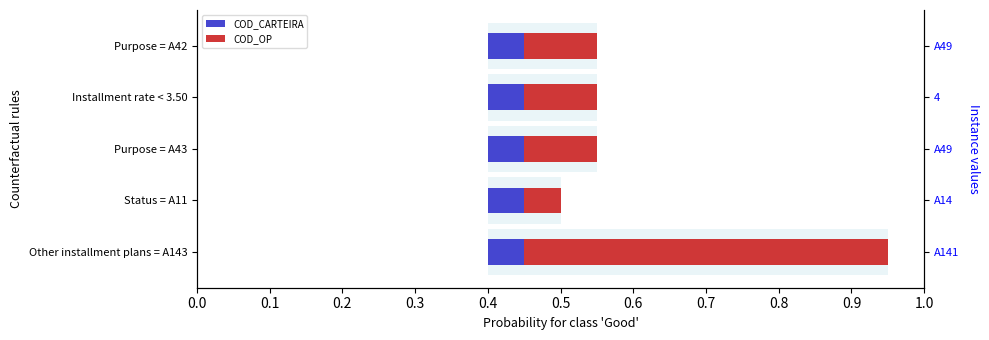

Is the value of COD_OP at 0.2 greater than the value of COD_CARTEIRA at 0.2?

No